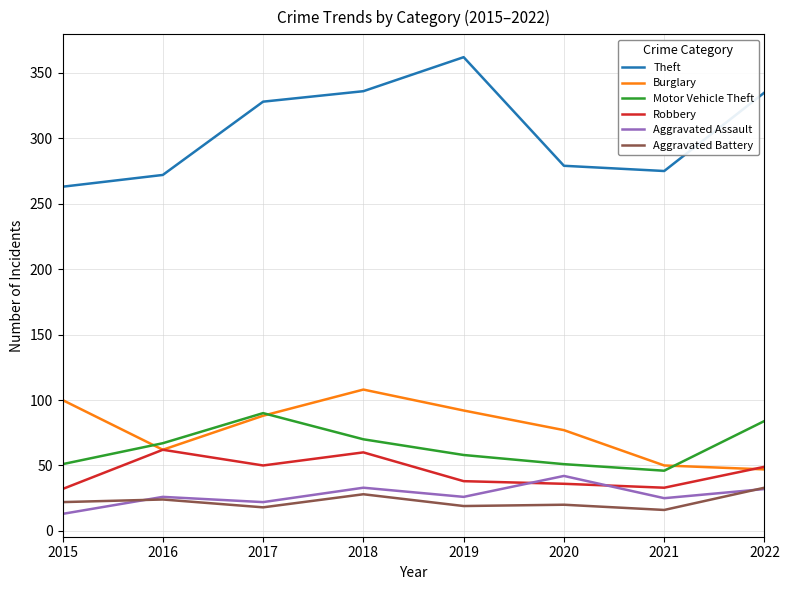

True or false: Motor Vehicle Theft and Aggravated Battery cross at least once.

False